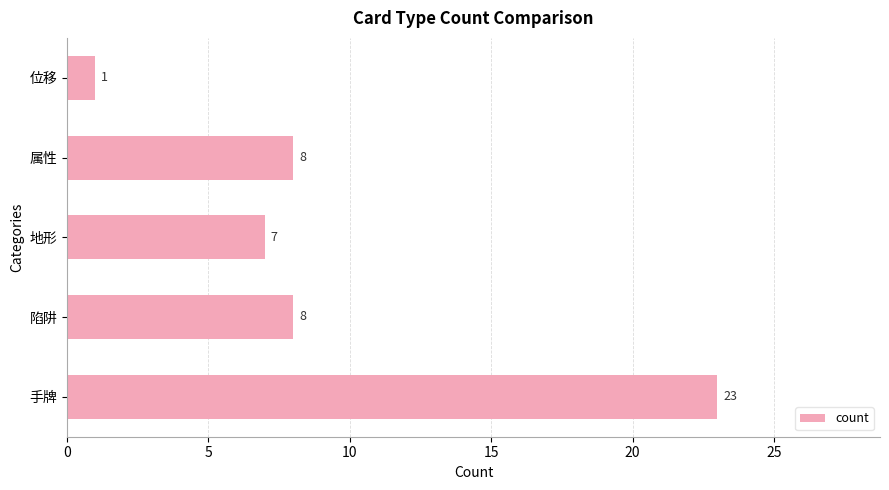

What value does the data have at 陷阱, to the nearest 5?

10